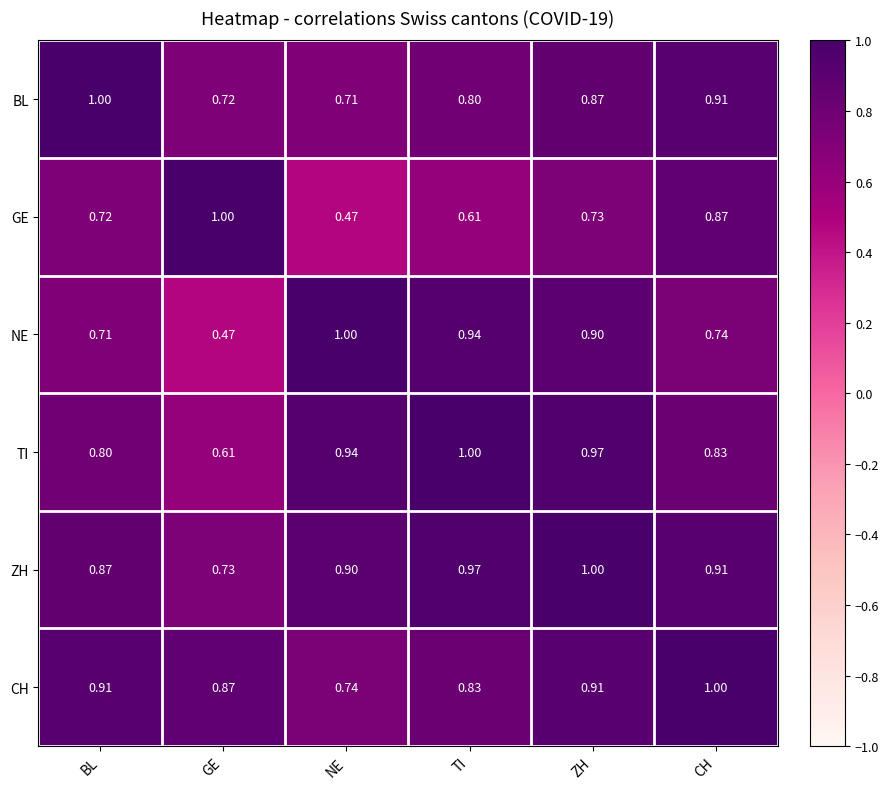

Rank the series at NE from lowest to highest value.

GE, BL, CH, ZH, TI, NE